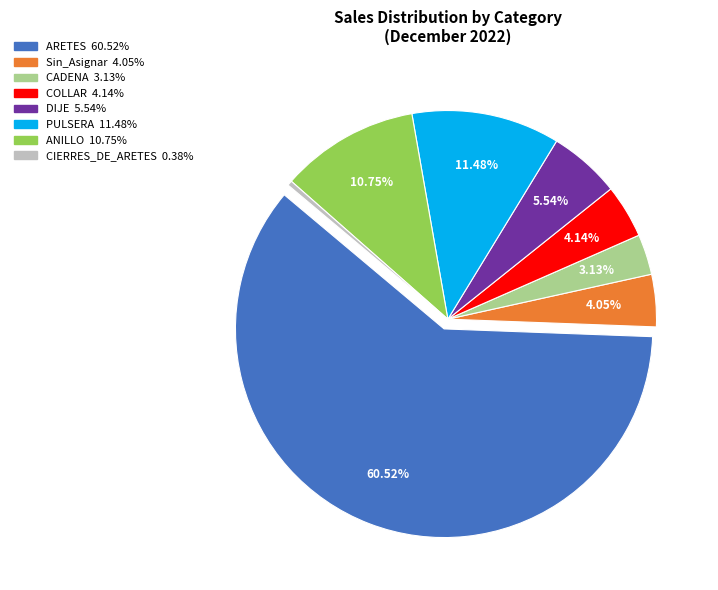

Which category has the biggest portion of the pie?

ARETES